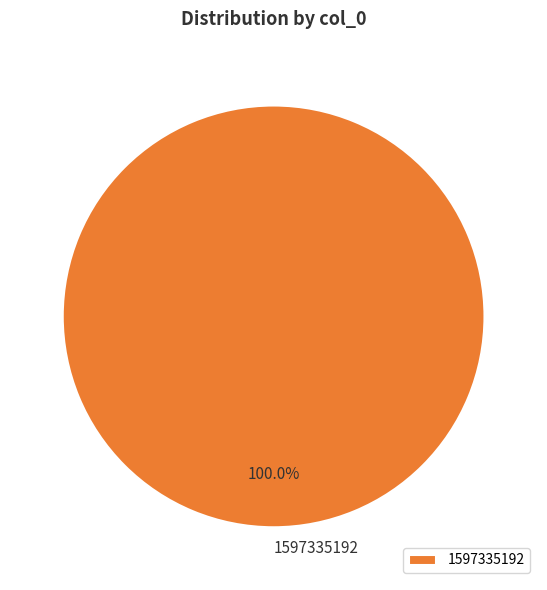

What is the majority slice?

1597335192